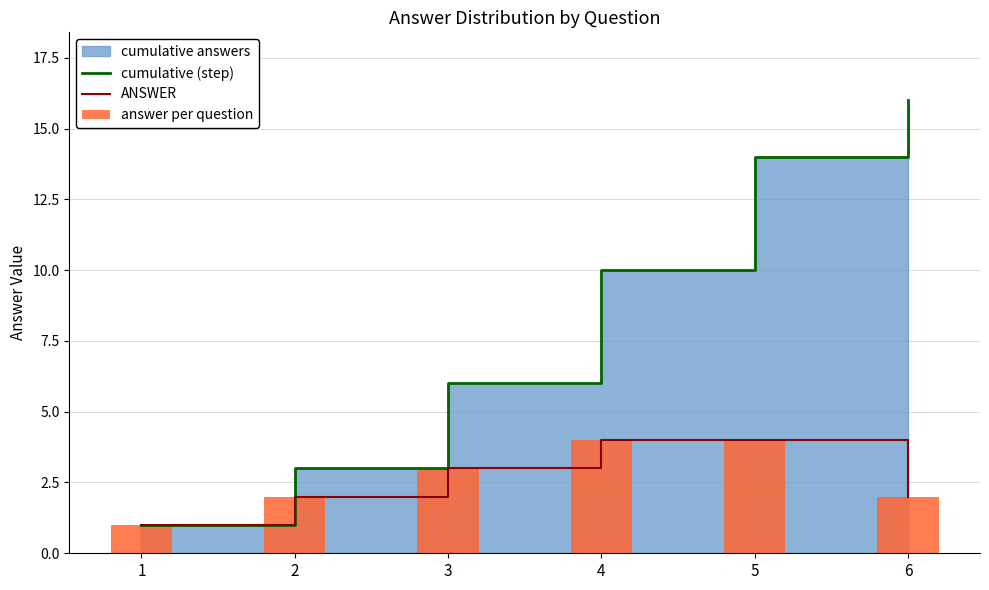

What is the value of the ANSWER bar at the 6th from the left?

2